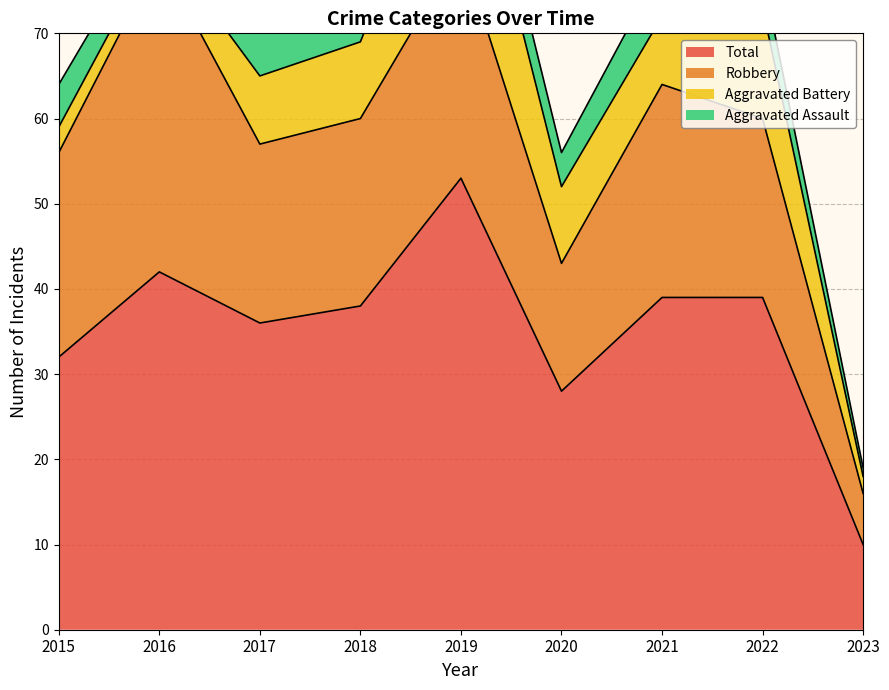

How many values in the Aggravated Battery series are below 8?

3